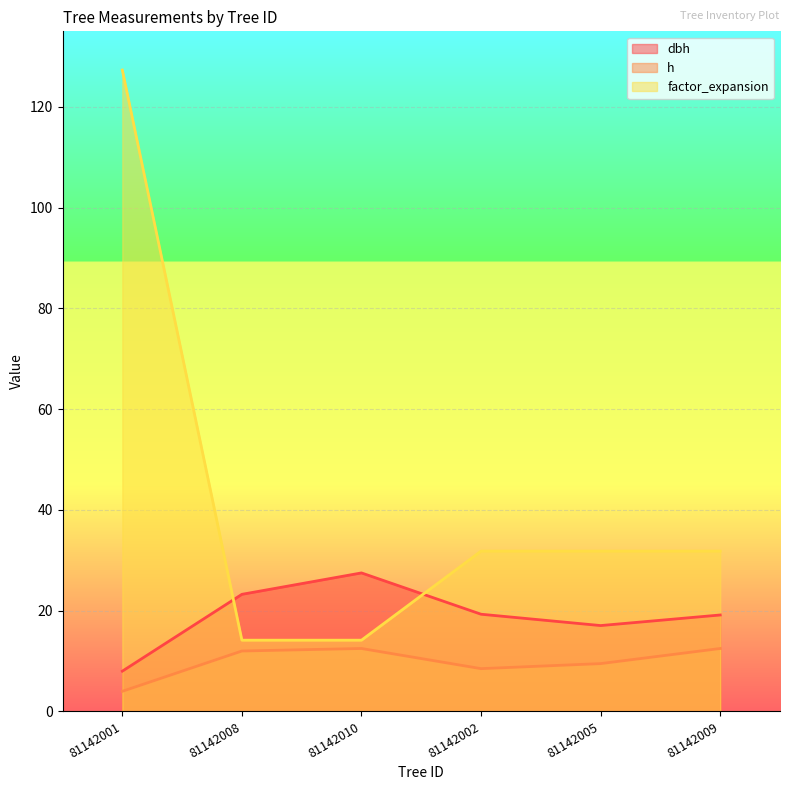

What are all the series names shown in the legend?

dbh, h, factor_expansion